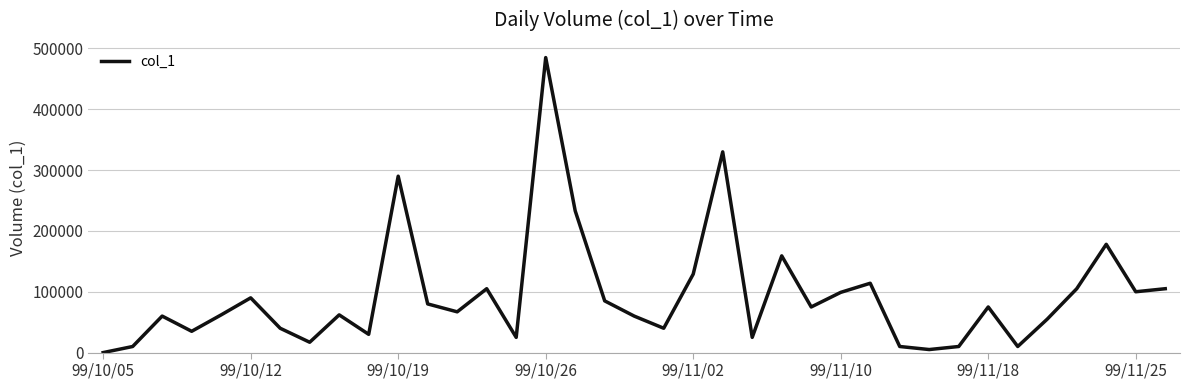

What is the maximum value shown in the chart?

485000